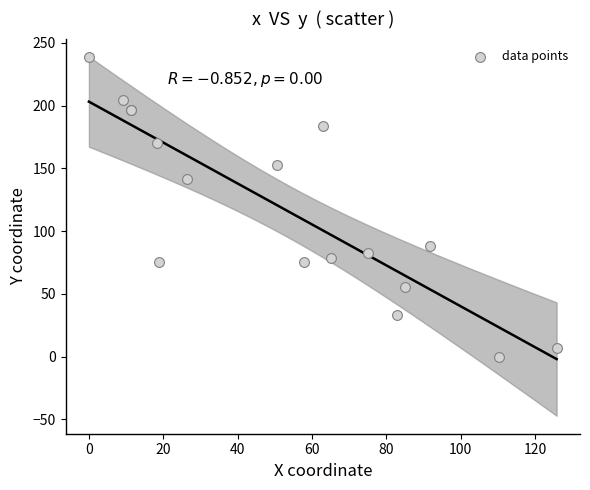

What Y value in the scatter plot is closest to 119?

141.1